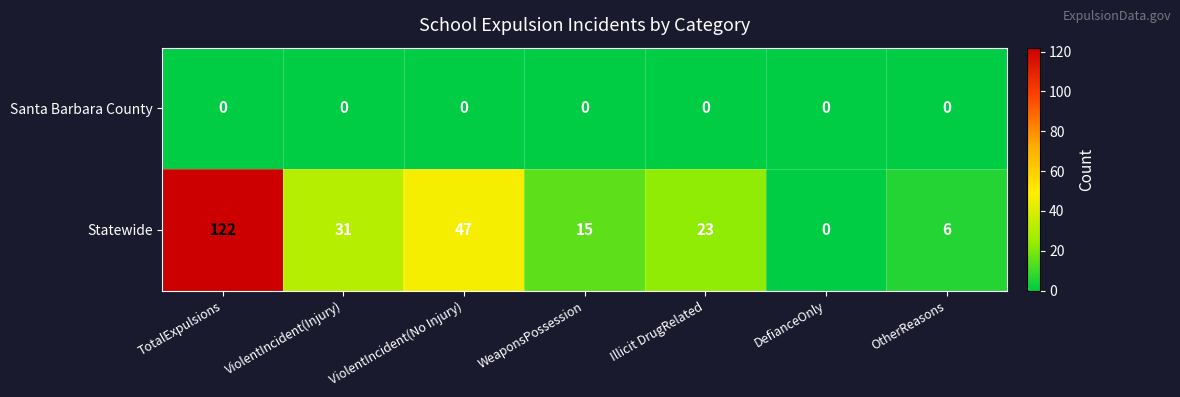

Which series has the largest range (max minus min)?

Statewide